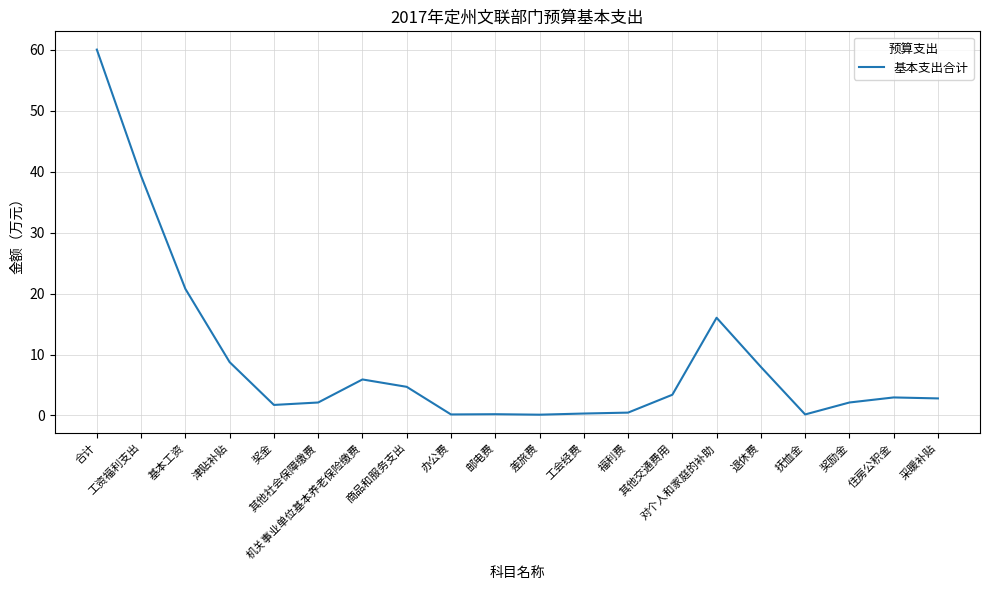

What is the sum of the values at 工资福利支出 and 合计?

99.3